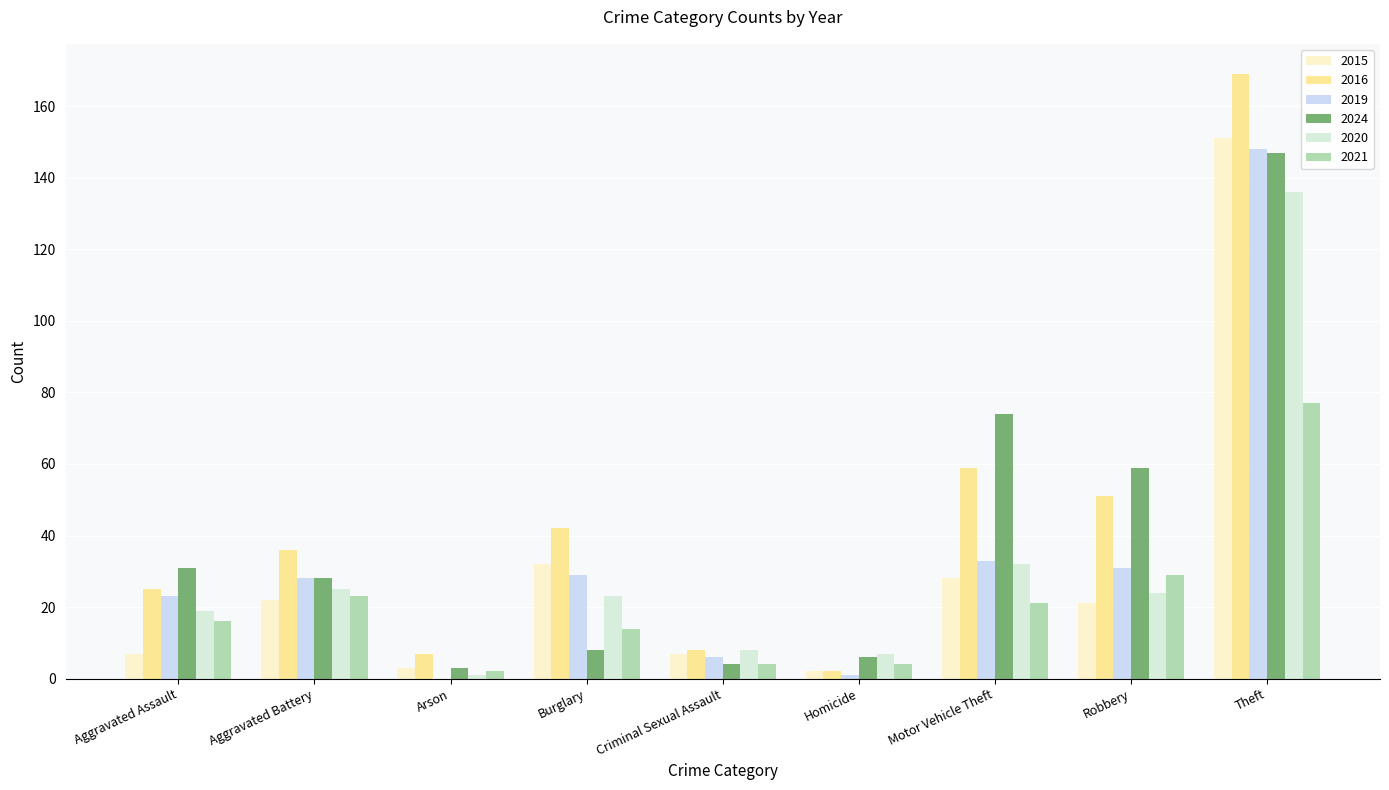

How many groups of bars are there?

9